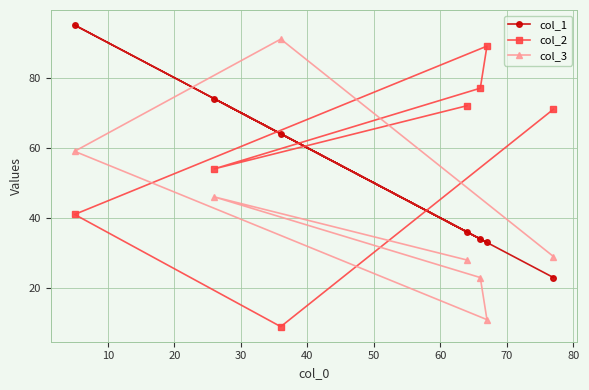

At how many categories does at least one series exceed 89?

2